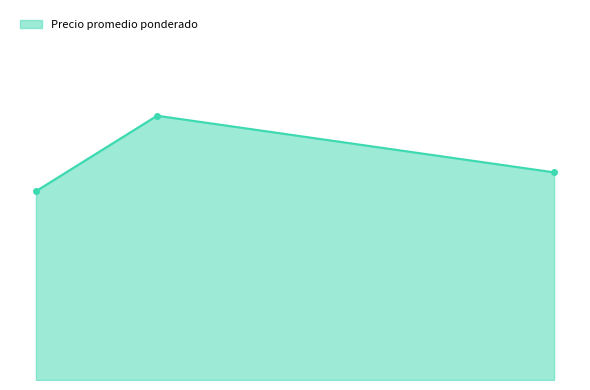

Does the chart have visible grid lines?

No